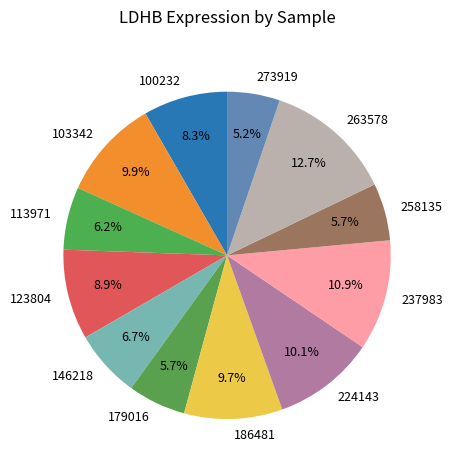

What percentage is the 100232 slice, to the nearest percent?

8%